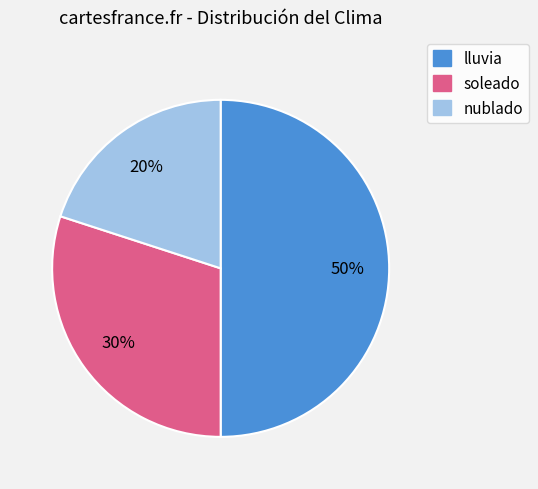

Do lluvia and nublado together represent more than half of the pie?

Yes